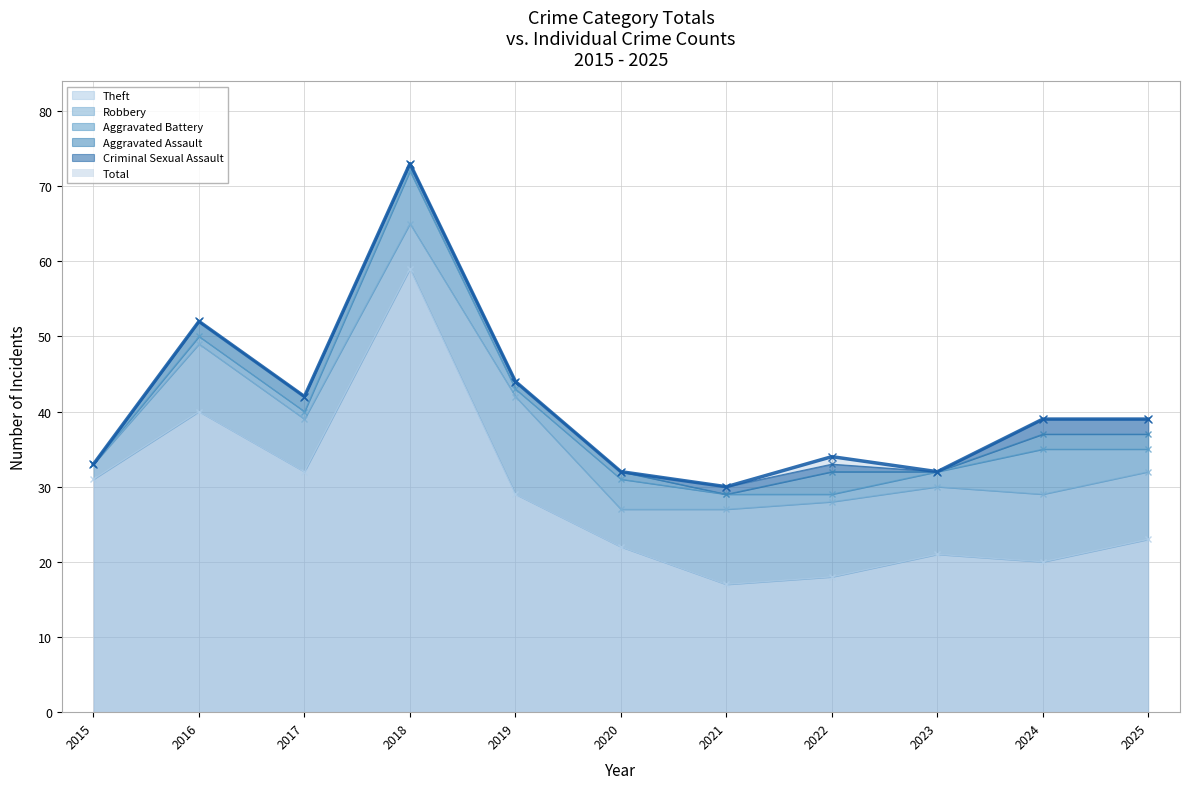

True or false: Aggravated Battery and Criminal Sexual Assault intersect in this chart.

False